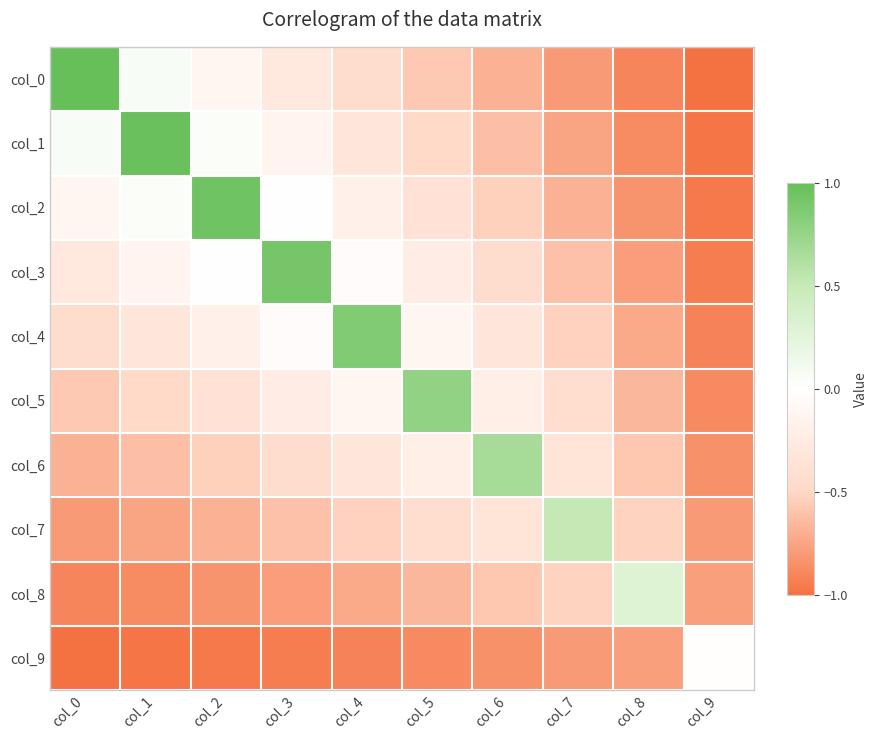

Rank the series at col_6 from highest to lowest value.

col_6, col_5, col_4, col_7, col_3, col_2, col_8, col_1, col_0, col_9